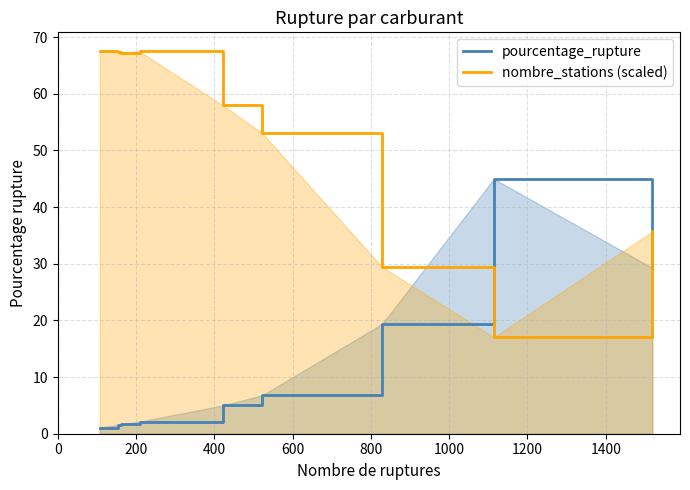

True or false: pourcentage_rupture has more than 2 points higher than both neighbors.

False